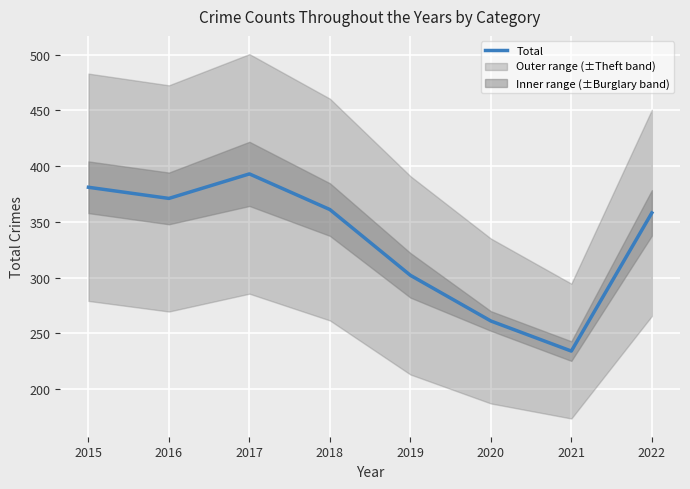

How many interior local valleys (lower than both neighbors) does the data have?

2